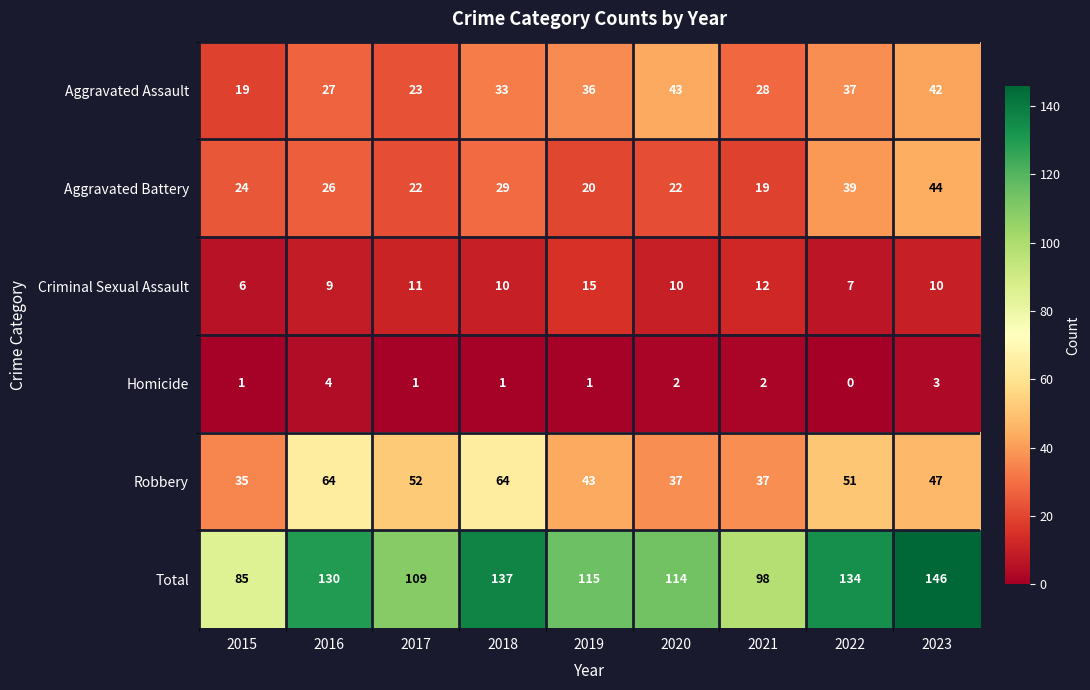

At which category is the sum across all series the highest?

2023